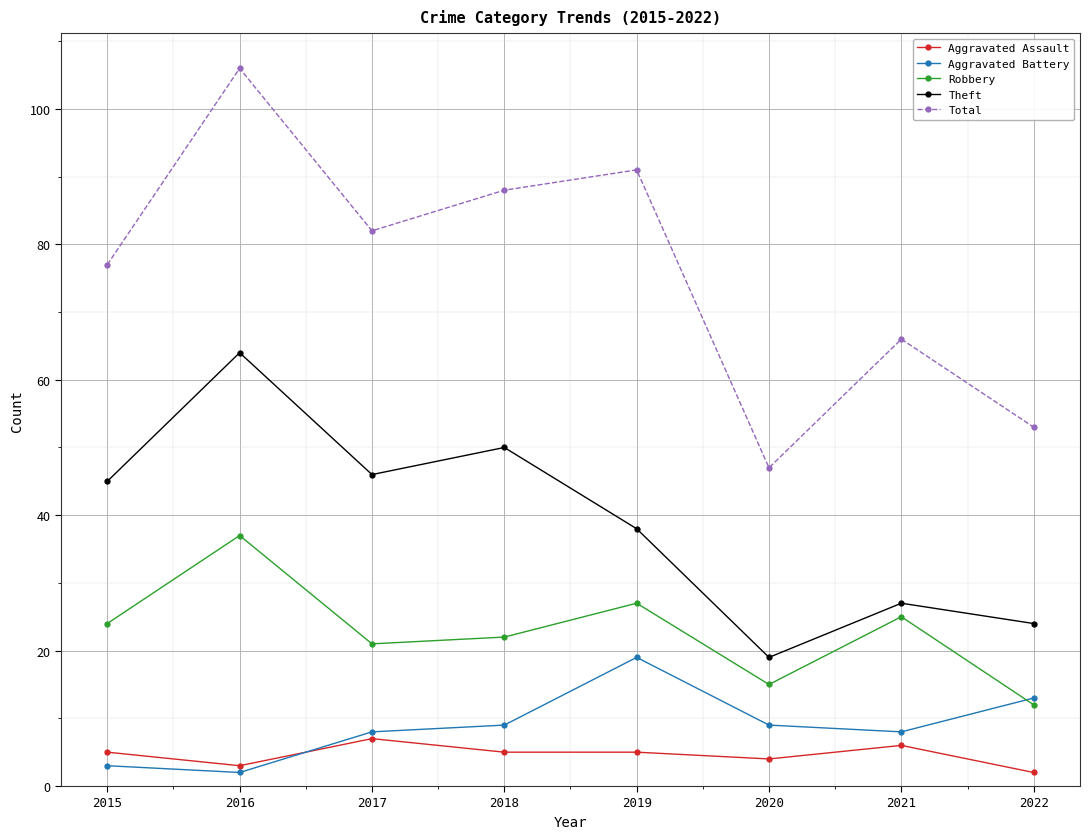

Is this an area chart (filled region under the line)?

No